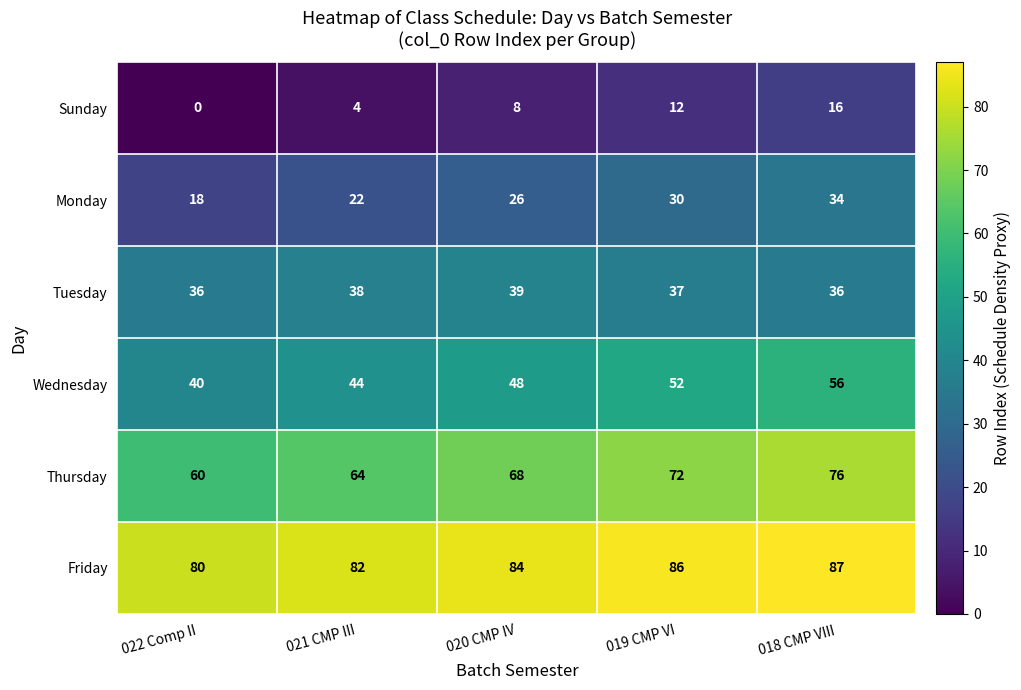

What is the difference between the highest and lowest values at 022 Comp II?

80